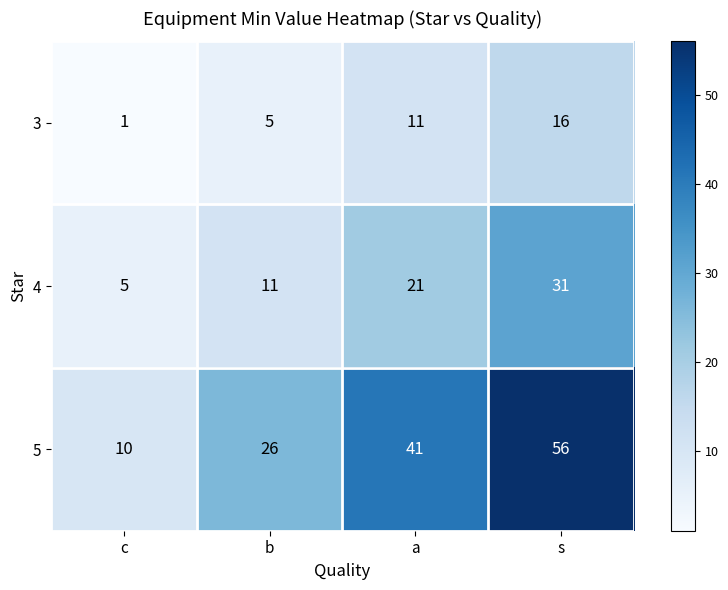

Which series has the largest total across all categories?

5